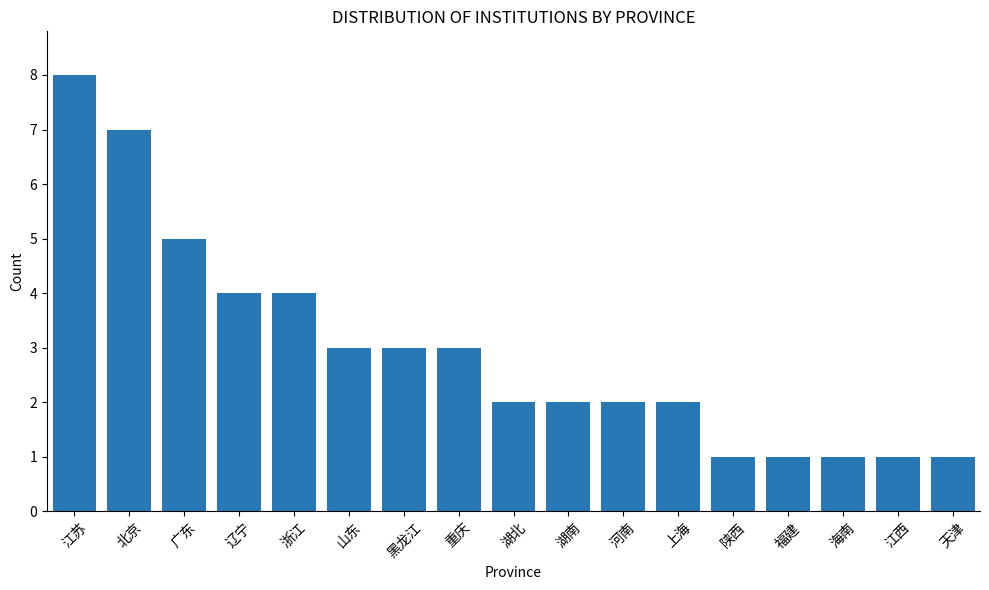

How many distinct data groups are displayed?

1